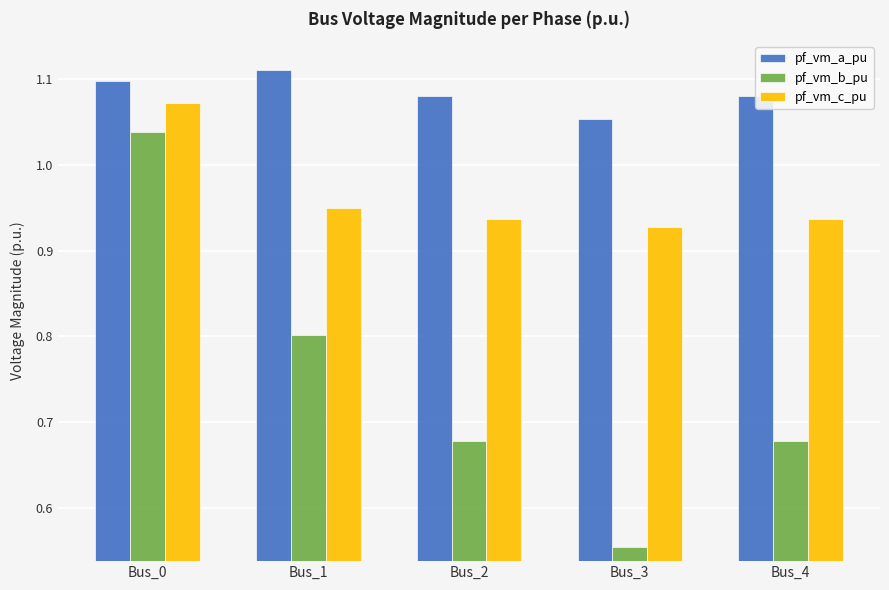

Rank the series by their average value, from lowest to highest.

pf_vm_b_pu, pf_vm_c_pu, pf_vm_a_pu